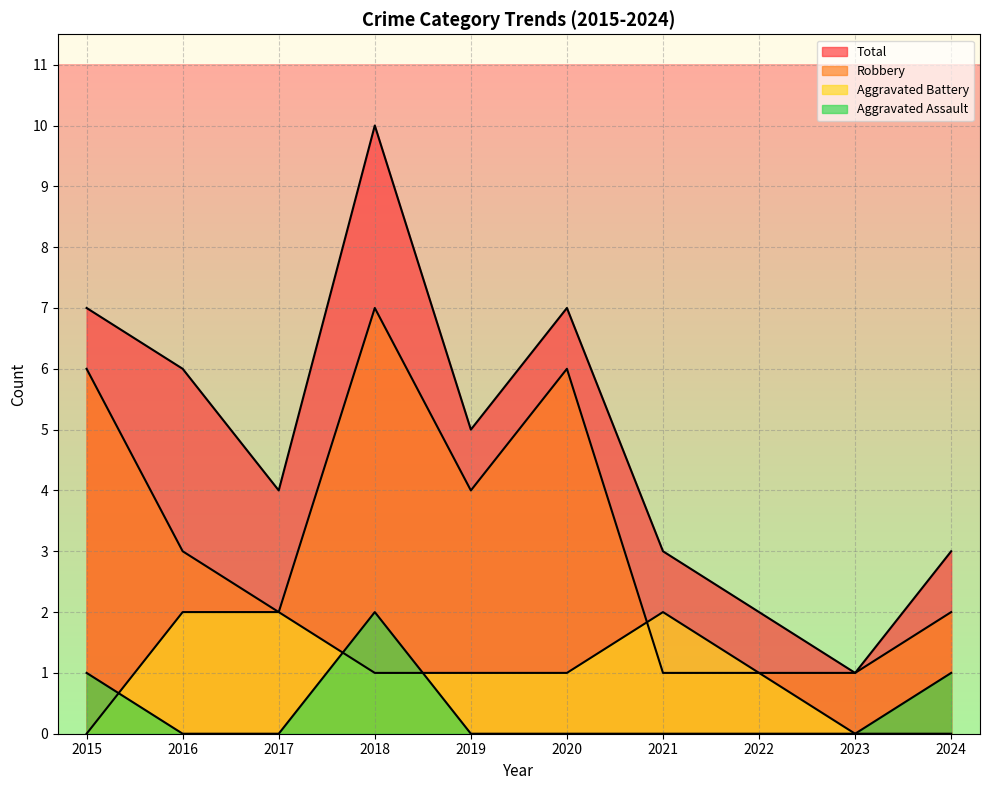

What is the difference between the highest and lowest values at 2018?

9